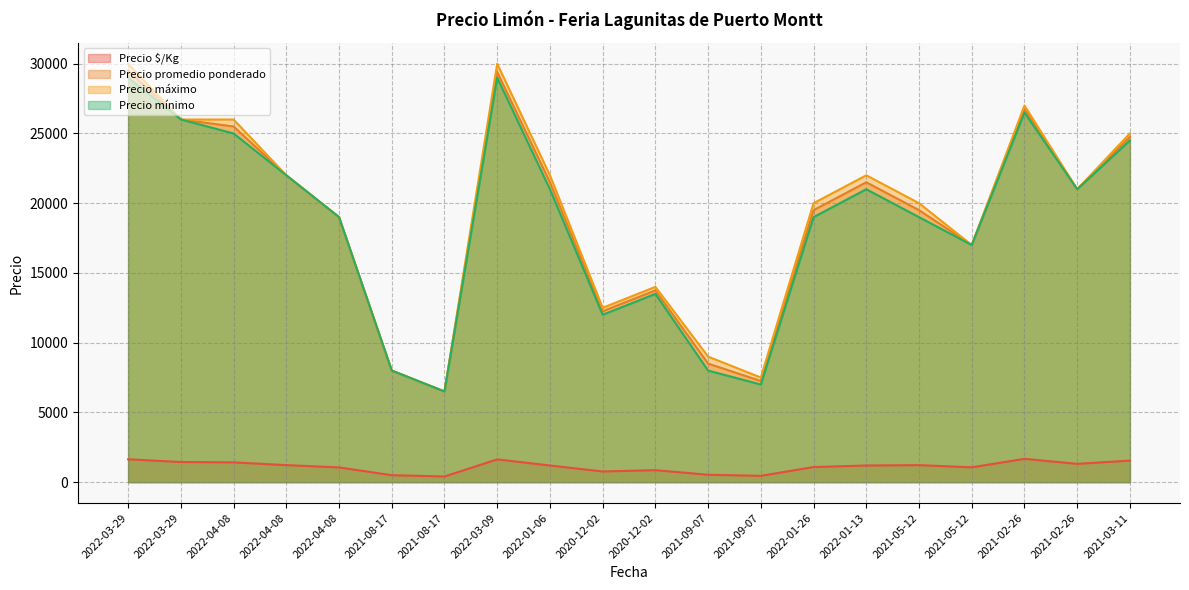

At which category is the sum across all series the highest?

2022-03-29